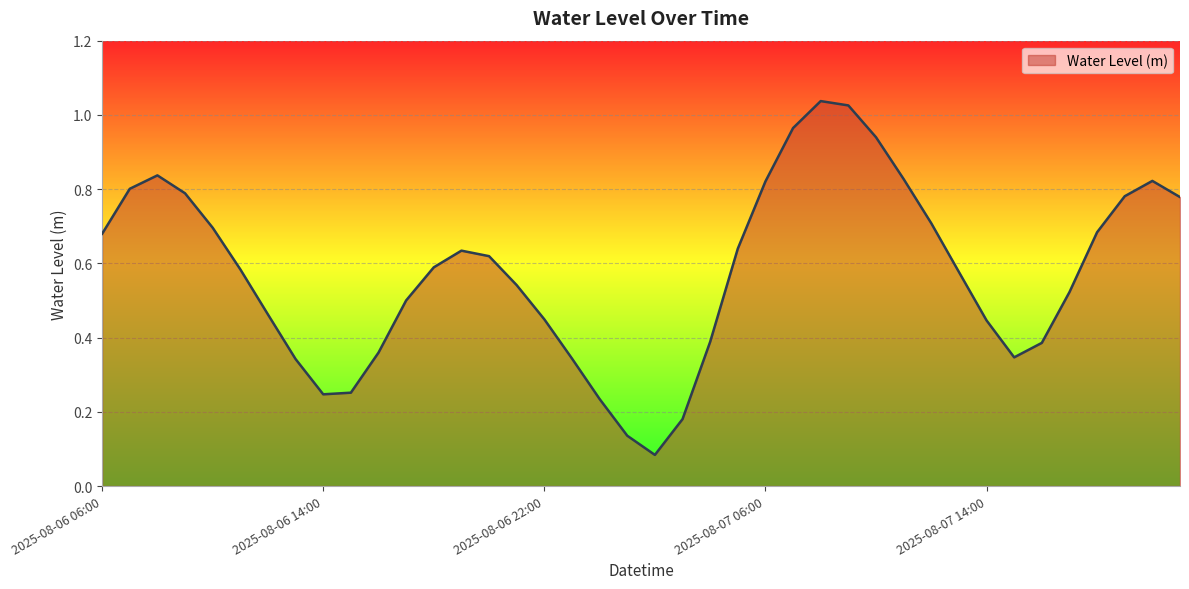

What is the difference between the second highest and second lowest values?

0.9